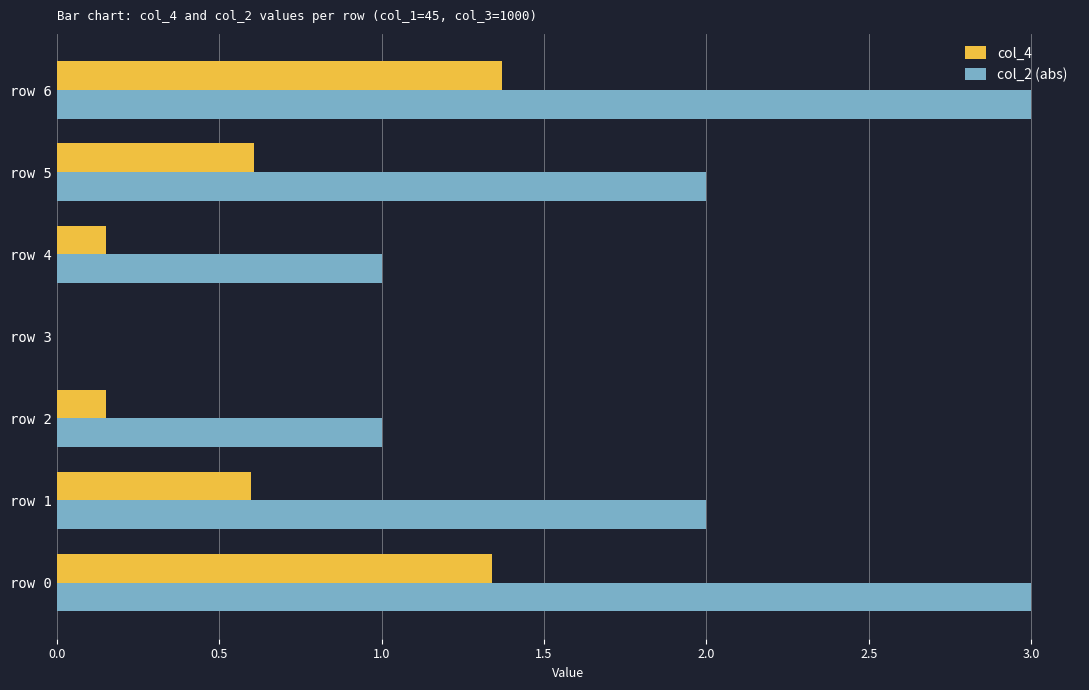

Which series changed the most between row 1 and row 6?

col_2 (abs)